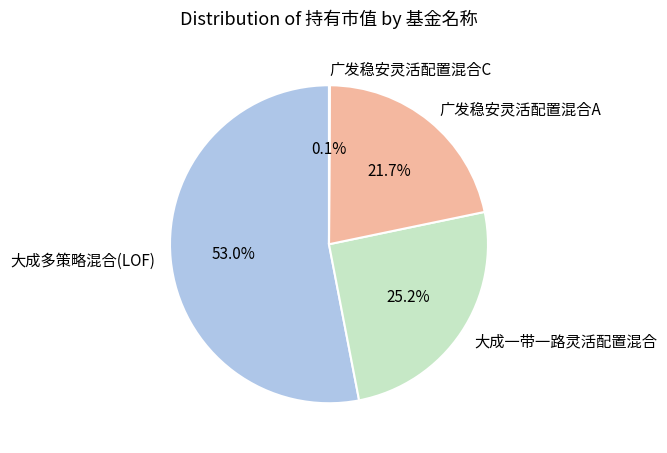

Does 广发稳安灵活配置混合A represent more than half of the total?

No